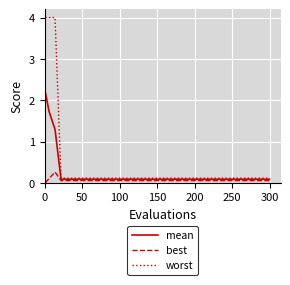

What is the greatest value displayed?

4.0